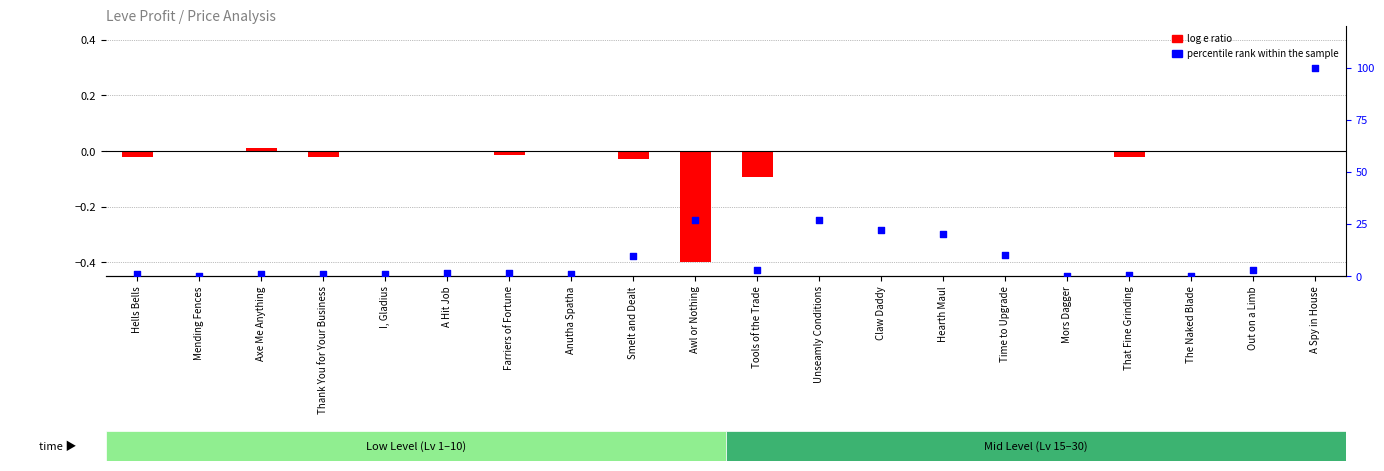

Which series contains the lowest Y value?

log e ratio